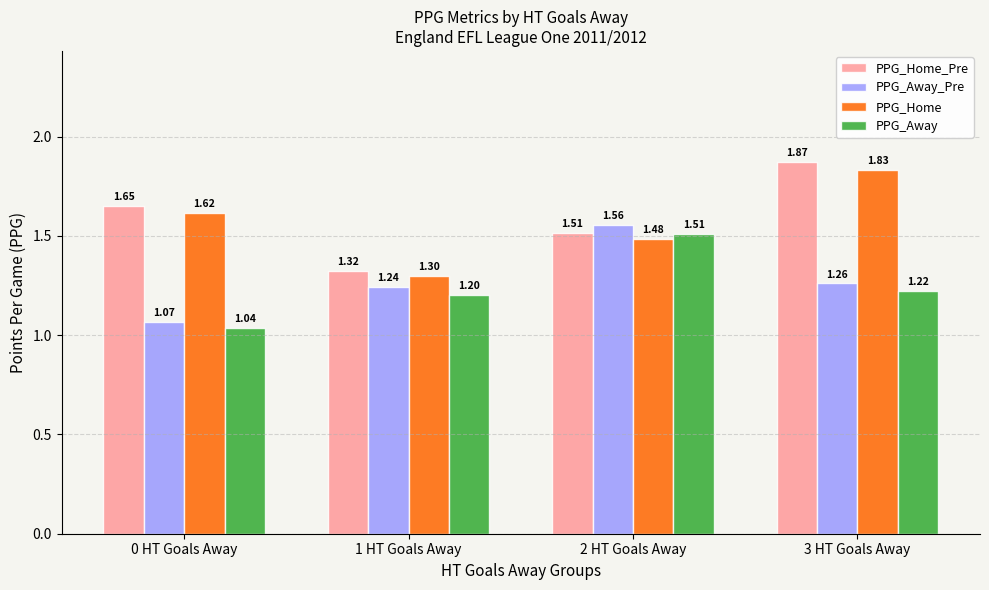

Rank the categories by PPG_Home_Pre value from lowest to highest.

1 HT Goals Away, 2 HT Goals Away, 0 HT Goals Away, 3 HT Goals Away